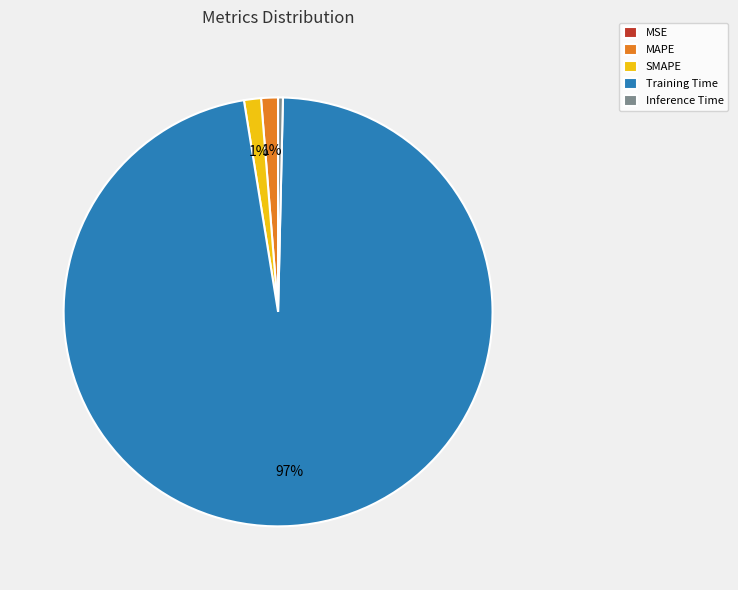

Do Inference Time and SMAPE together represent more than half of the pie?

No